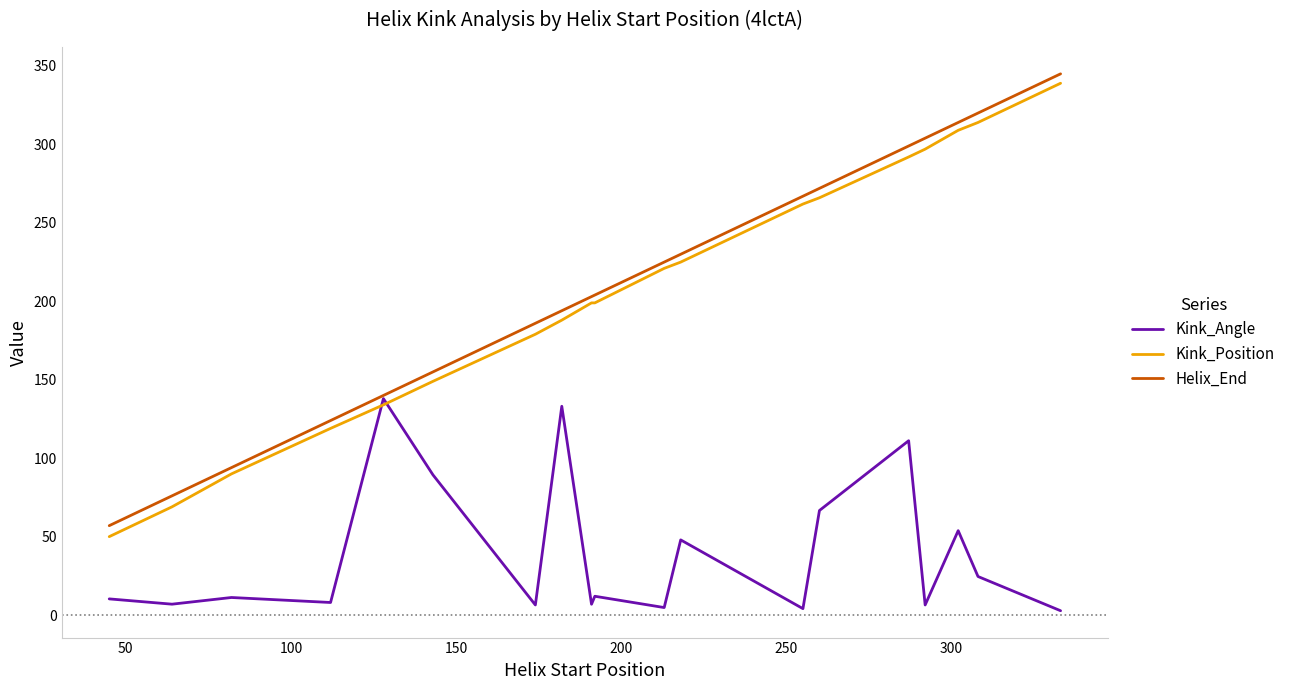

What is the highest value of the Helix_End series?

345.0